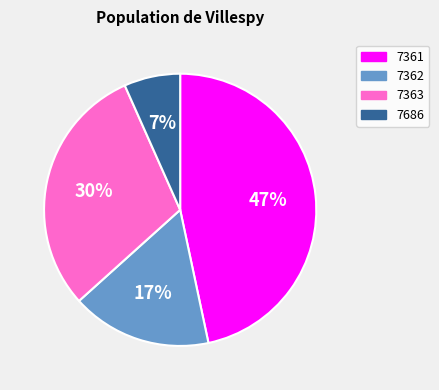

Rank the categories by value from lowest to highest.

7686, 7362, 7363, 7361